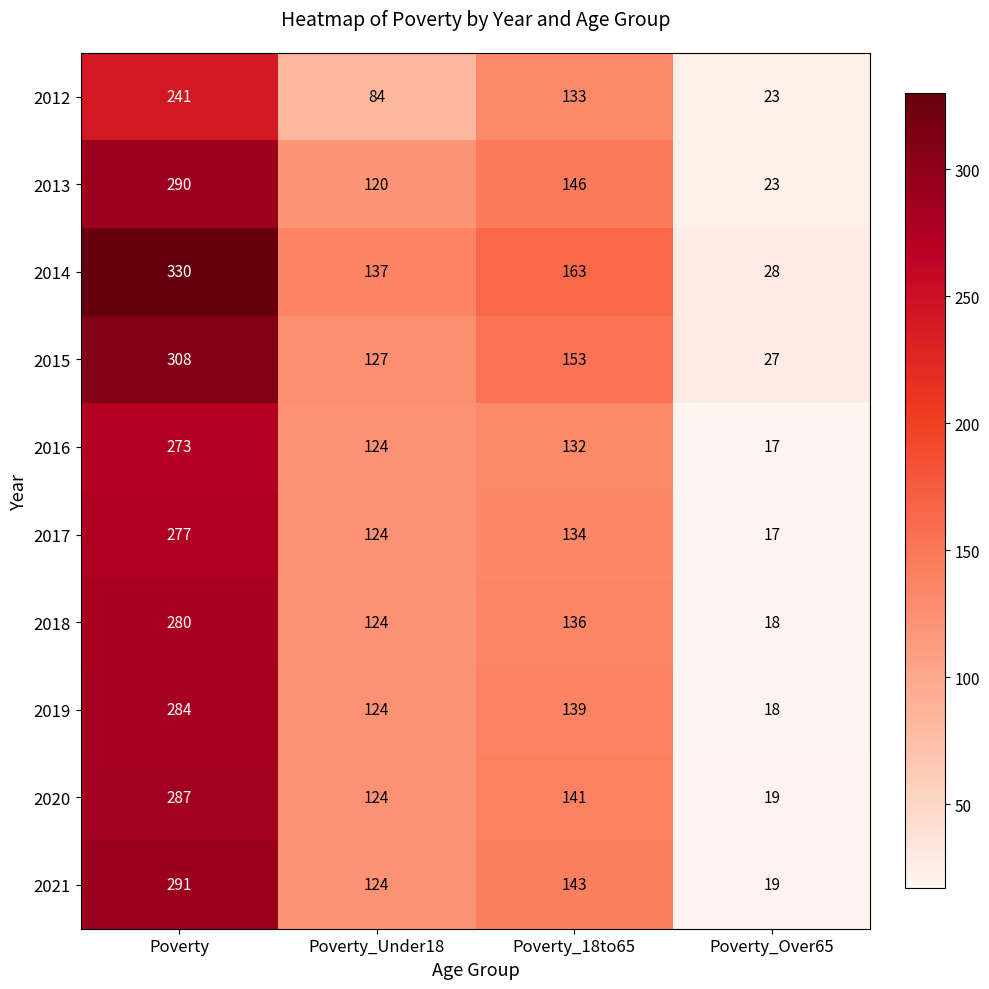

At which label does 2012 first exceed 133?

Poverty